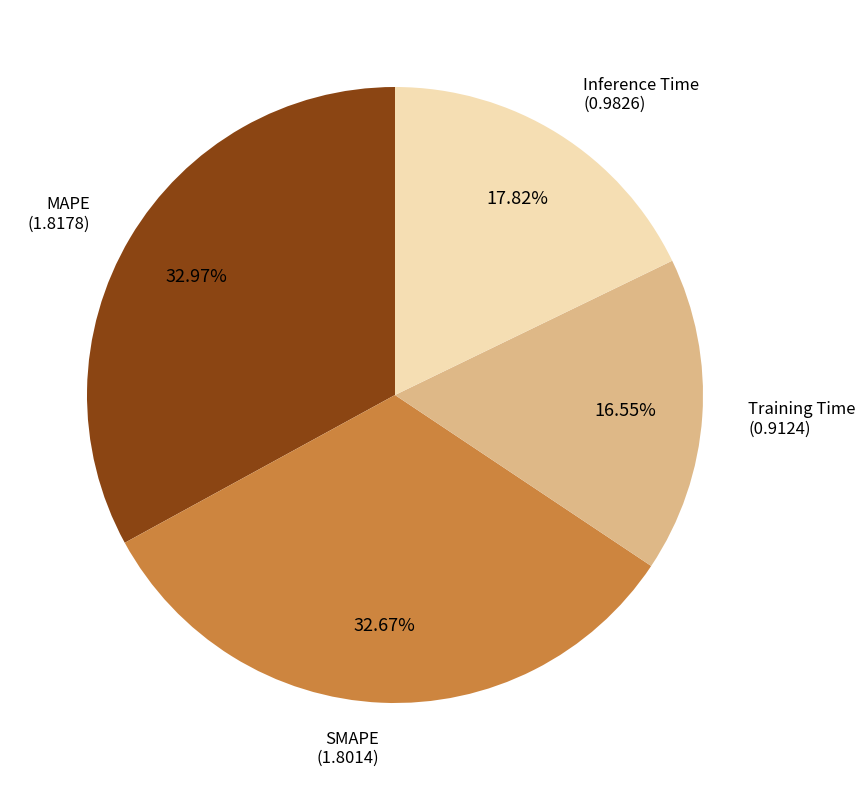

Does any single category account for the majority?

No